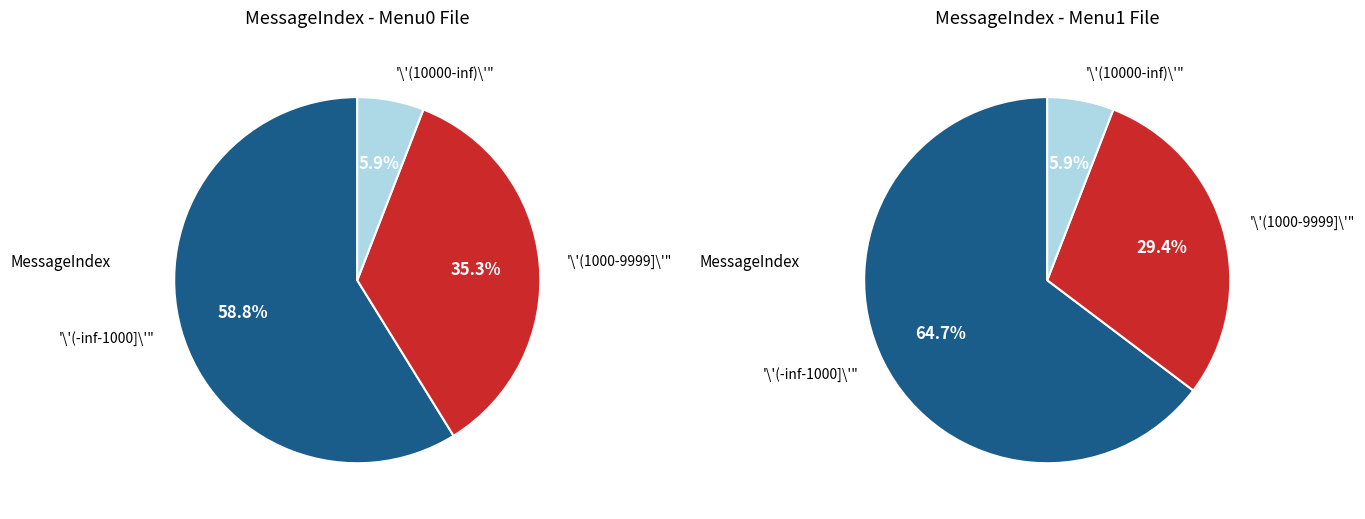

At 5000, list the series in order from largest to smallest.

Menu0, Menu1